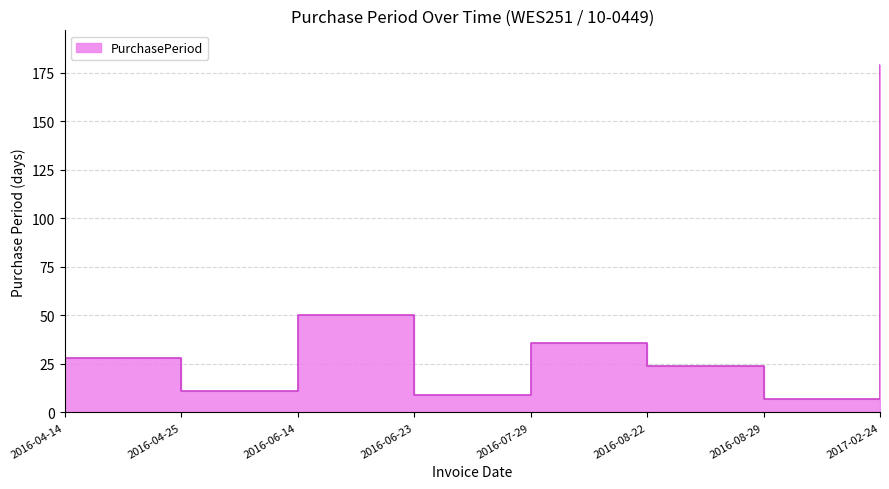

How many interior local valleys (lower than both neighbors) does the data have?

3